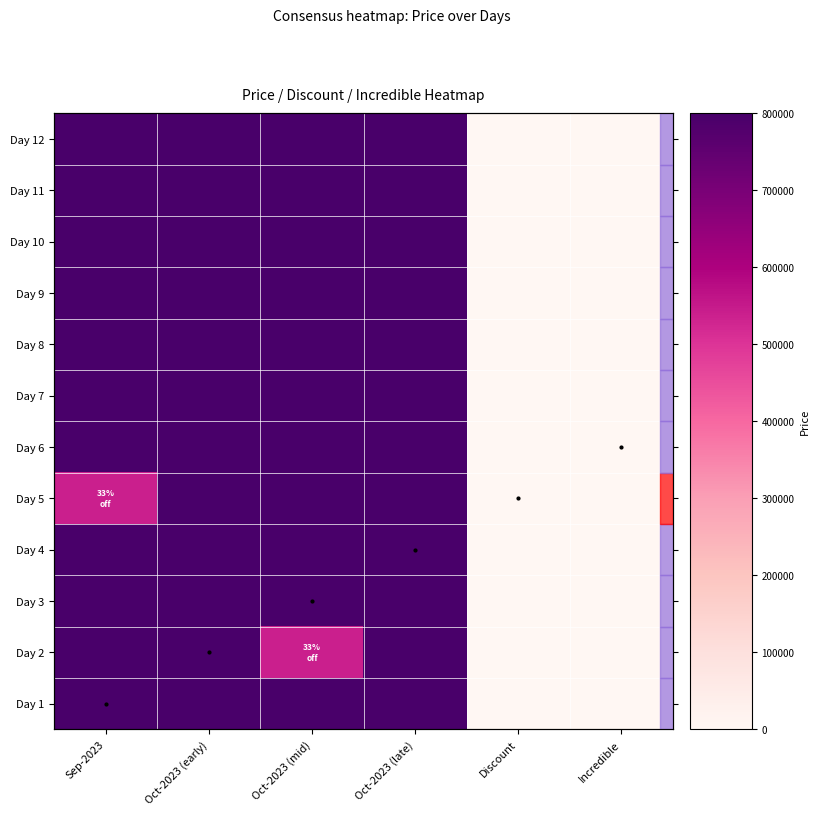

Is it true that Day 3 equals 800000 at Oct-2023 (late)?

True